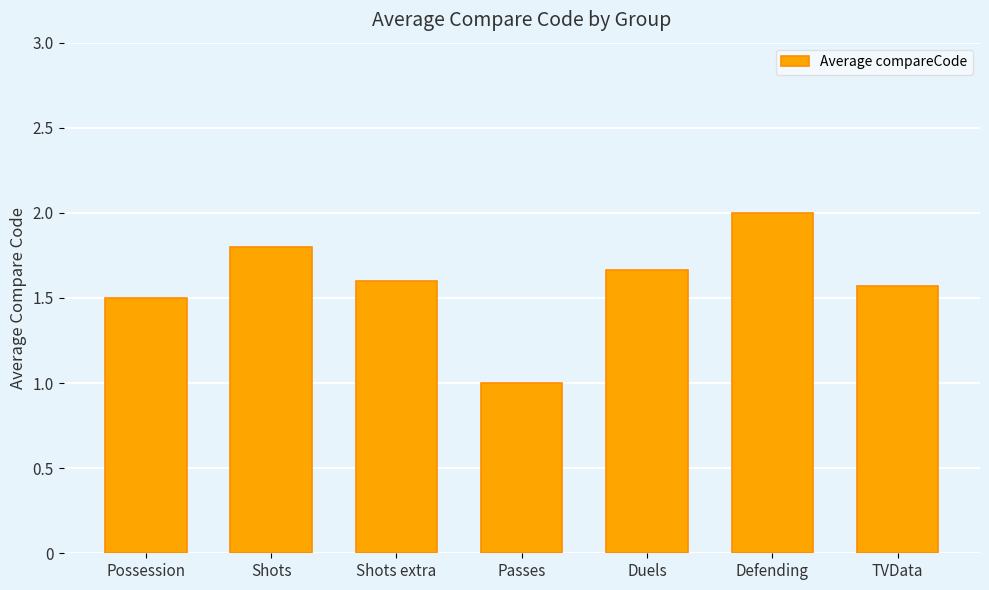

Which has a higher value, Shots or Possession?

Shots